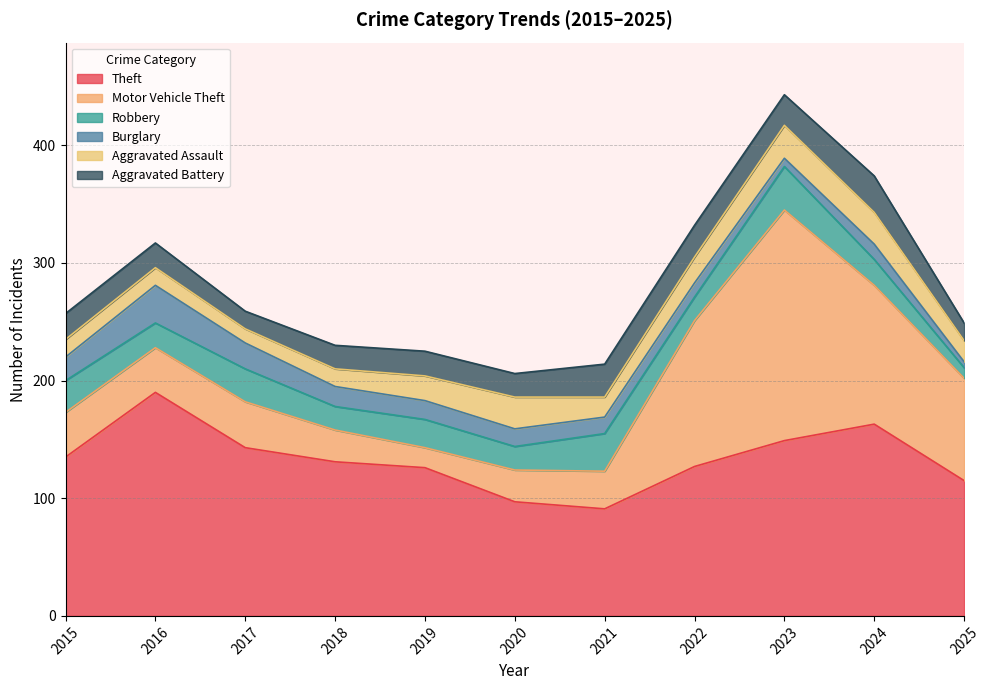

List the labels in order of Robbery value, largest first.

2023, 2021, 2017, 2015, 2019, 2024, 2016, 2018, 2020, 2022, 2025